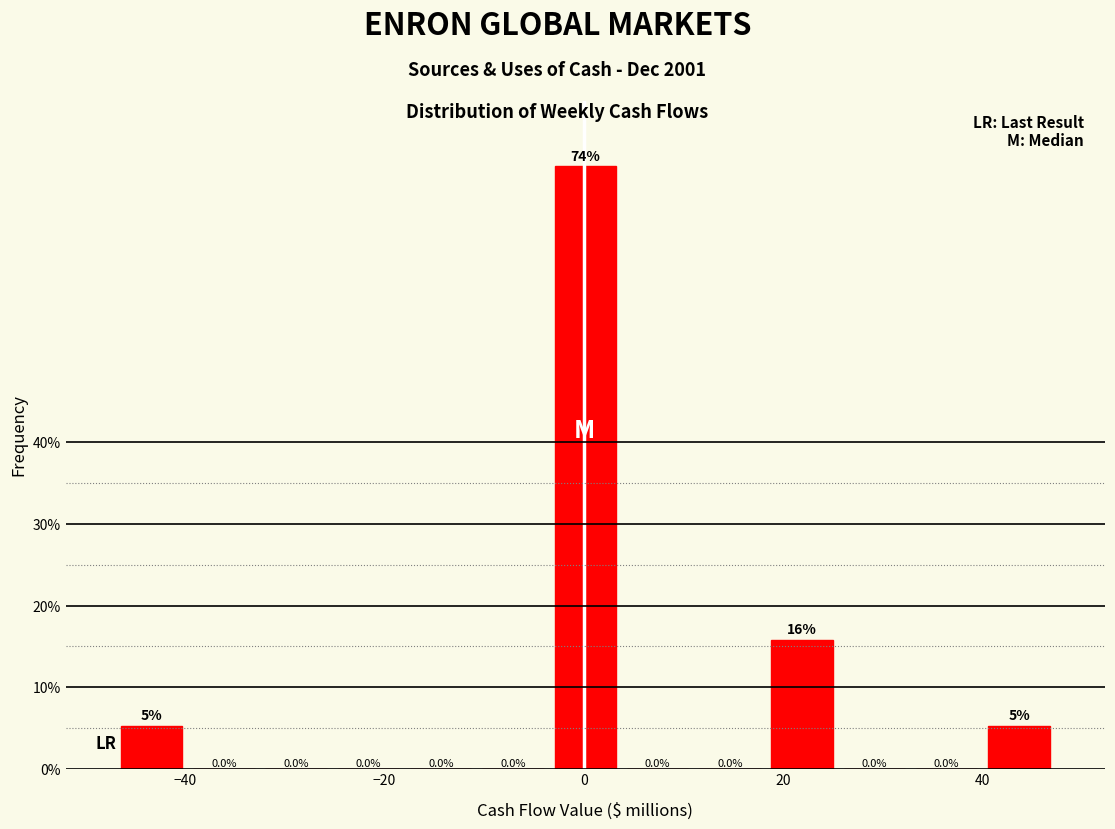

Read against the x-axis, roughly where is the centre of the tallest bar?

0